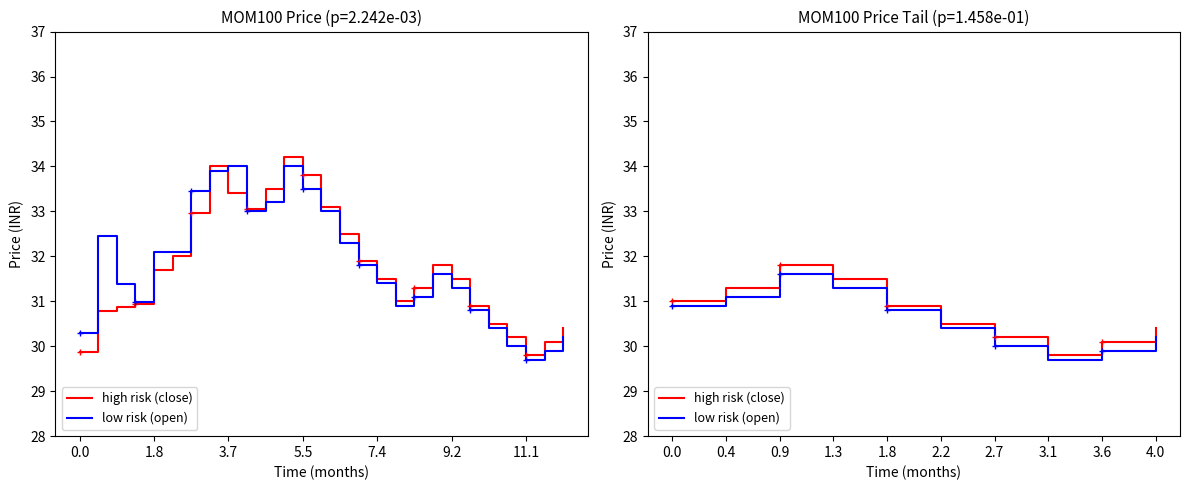

List the series in order of their overall mean, highest first.

close (high risk), open (low risk)